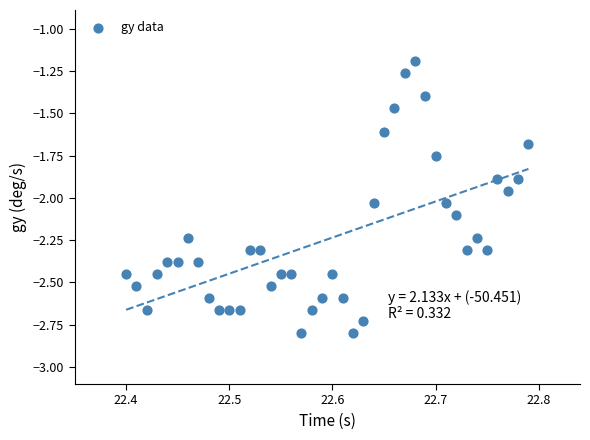

What is the range of Y values (max minus min)?

1.6